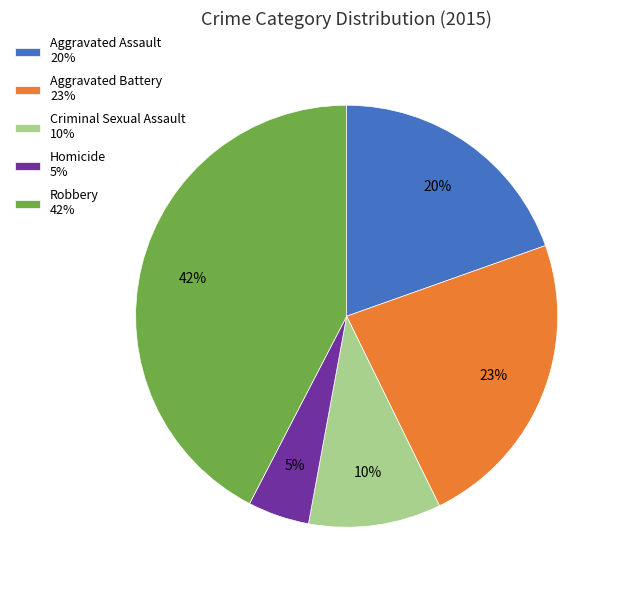

Which has a higher value, Aggravated Battery 23% or Criminal Sexual Assault 10%?

Aggravated Battery 23%